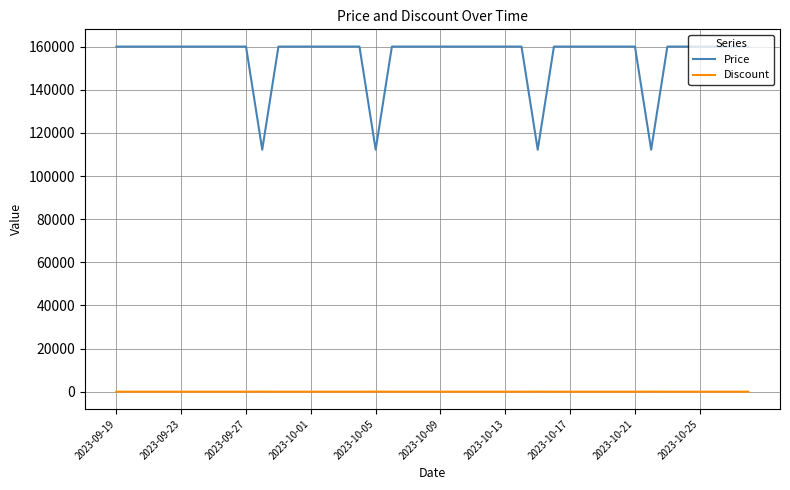

Is this an area chart (filled region under the line)?

No